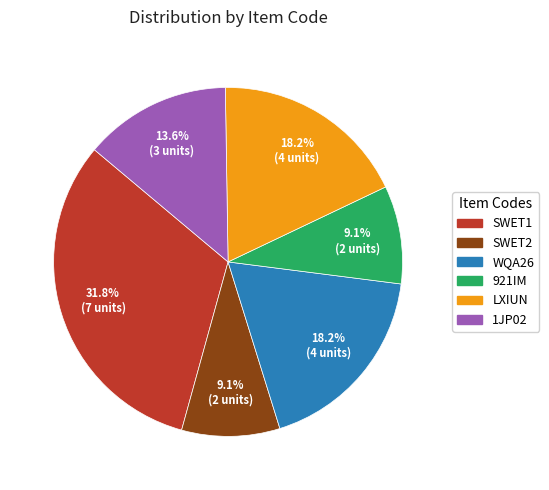

How many segments does this pie chart have?

6